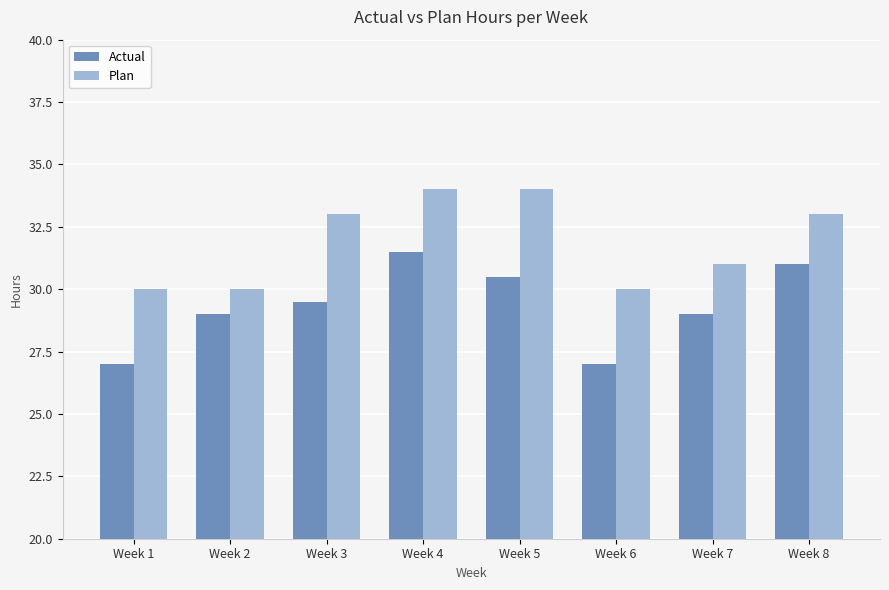

What are all the series names shown in the legend?

Actual, Plan